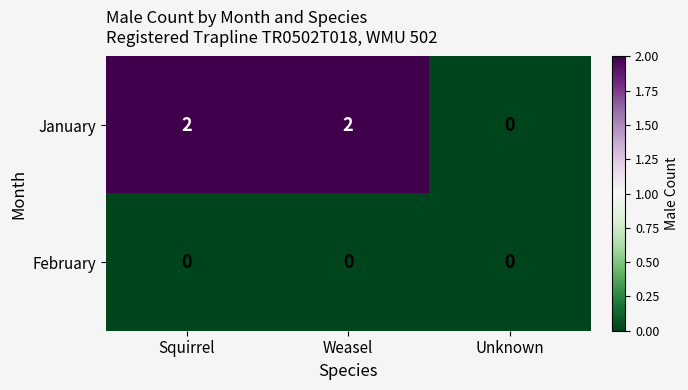

The value of February at Unknown is 0. True or false?

True